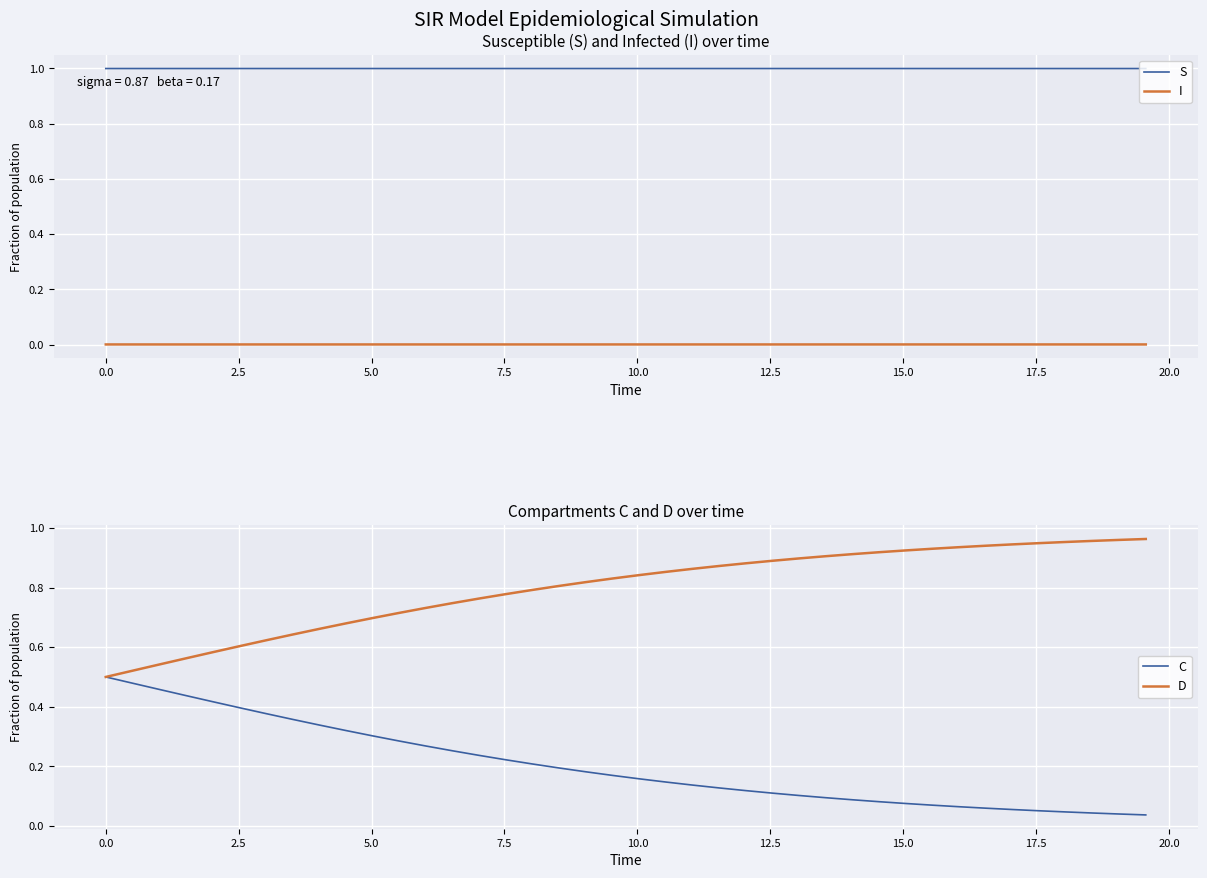

What is the minimum value for S?

1.0